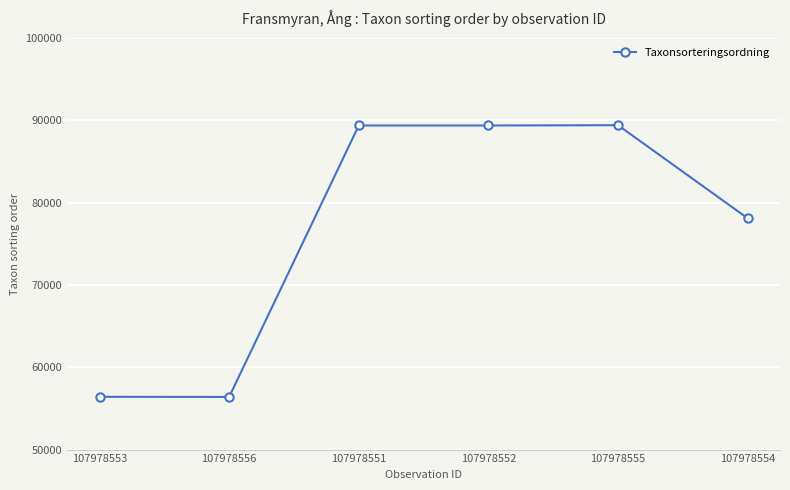

What is the label of the 3rd point from the right?

107978552